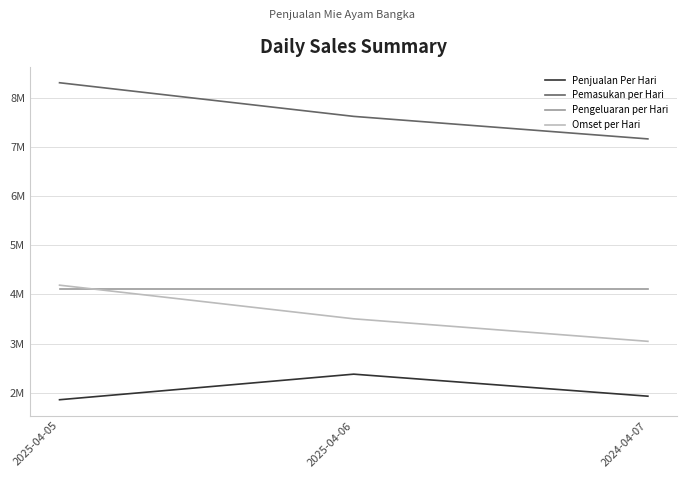

The value of Pemasukan per Hari at 2024-04-07 is 12741449. True or false?

False